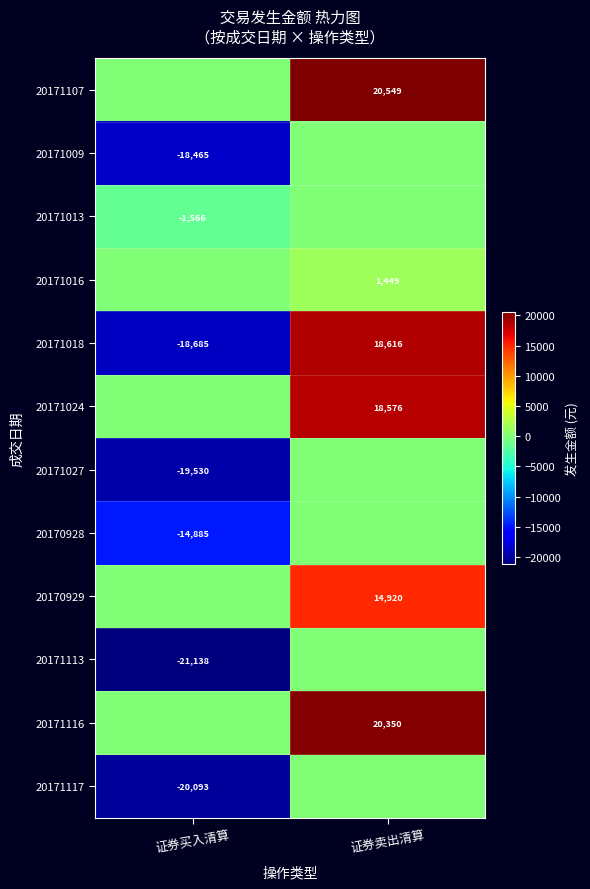

What is the spread (max minus min) of values at 证券卖出清算?

20548.9